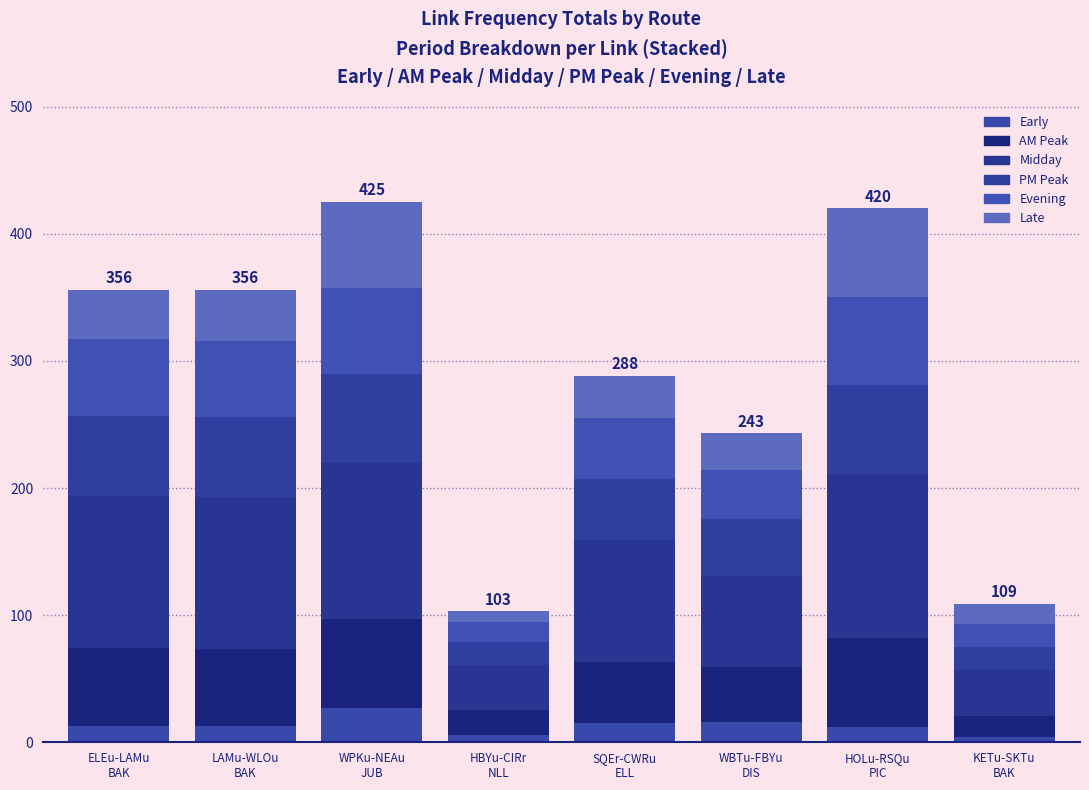

At how many categories does at least one series exceed 91?

5